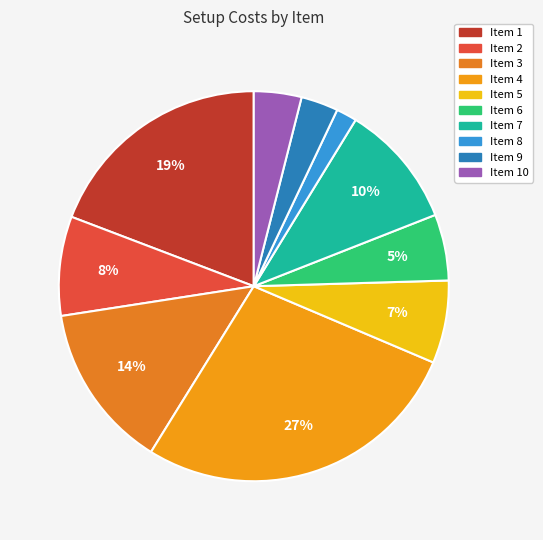

How many segments does this pie chart have?

10